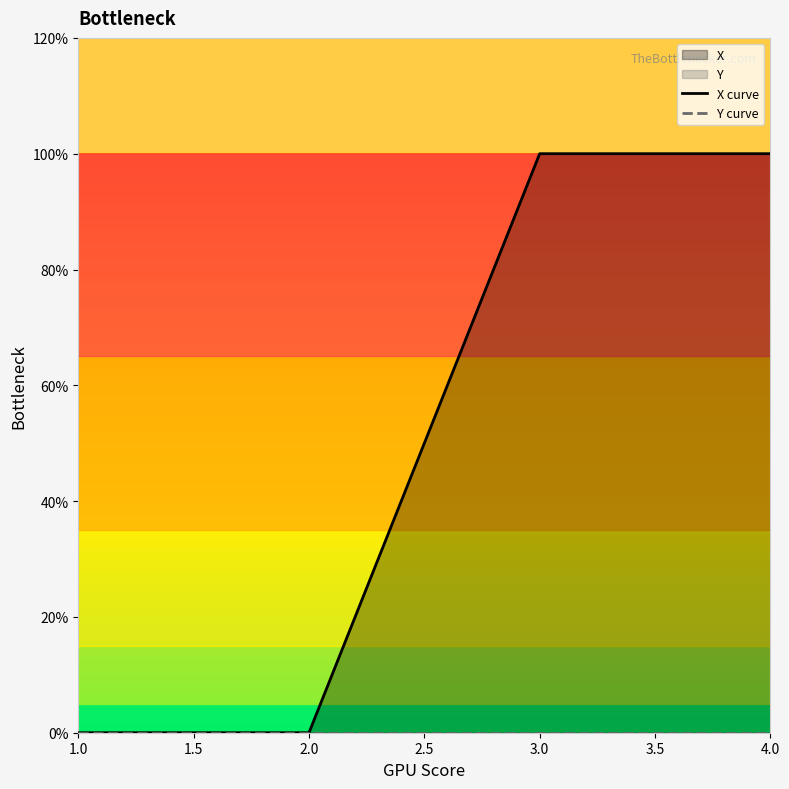

True or false: Y curve and X curve cross at least once.

False